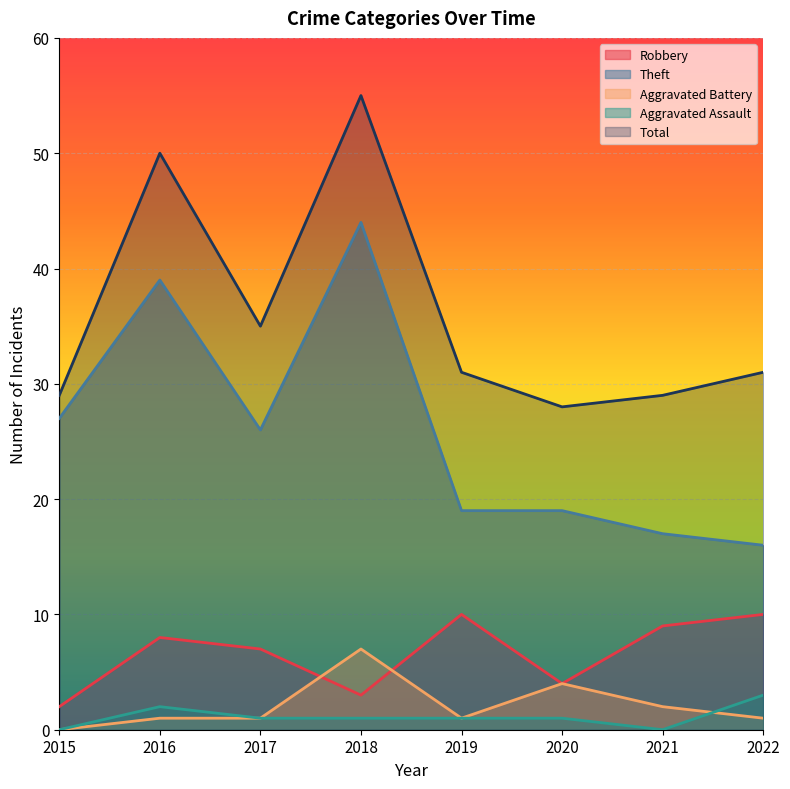

How many interior local peaks does the Total series have?

2